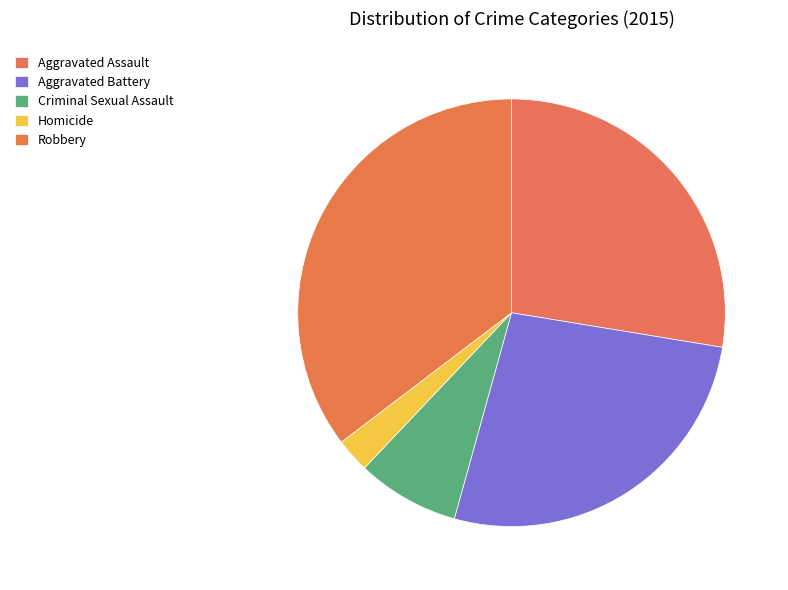

Does any single category account for the majority?

No